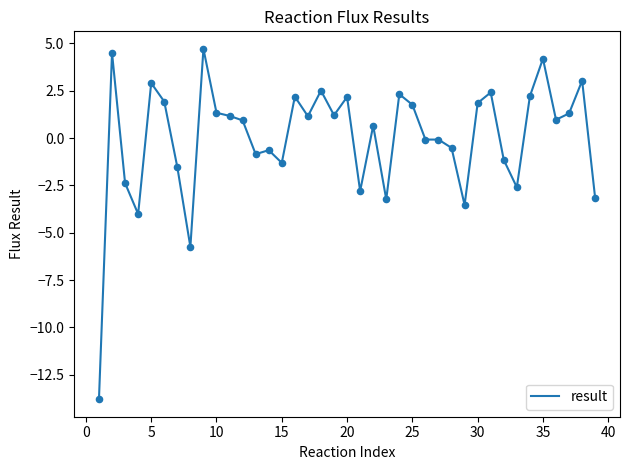

What is the difference between the maximum and minimum values?

18.5